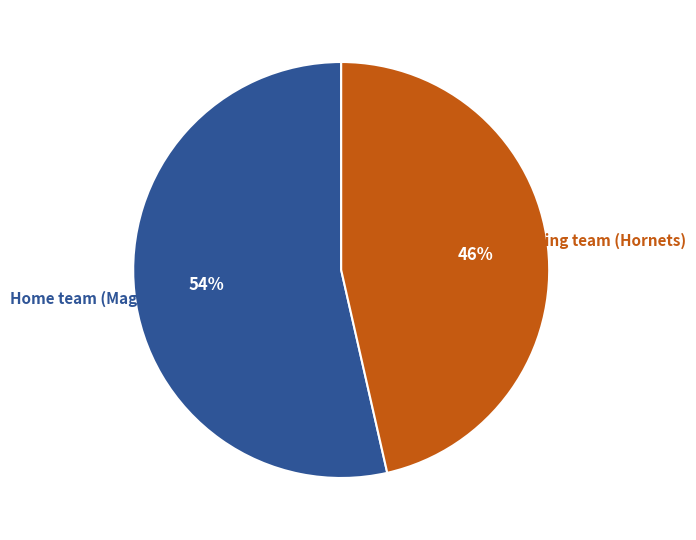

Combined, do Home team (Magic) and Visiting team (Hornets) account for over 50%?

Yes